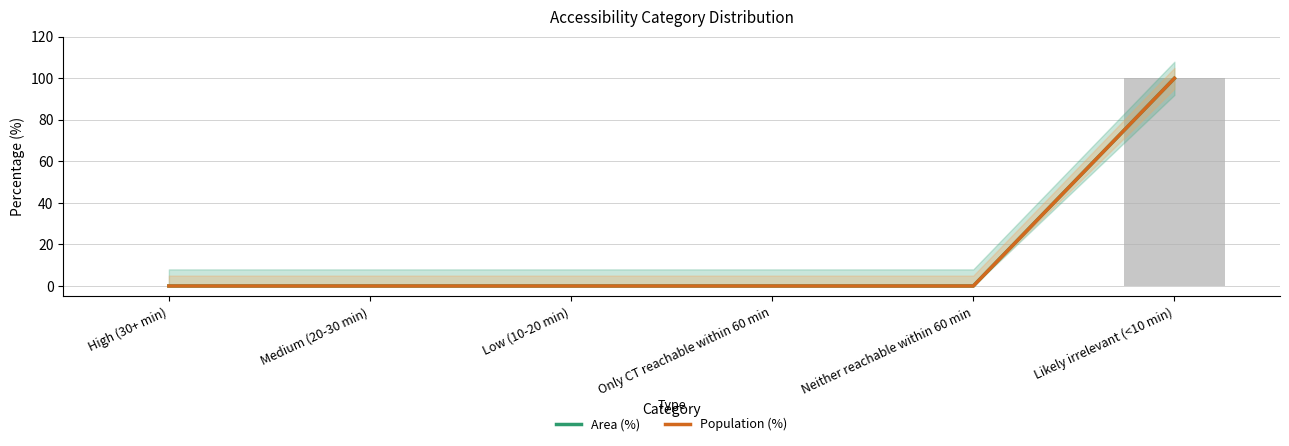

What is the sum of the Population (%) values at Likely irrelevant (<10 min) and High (30+ min)?

100